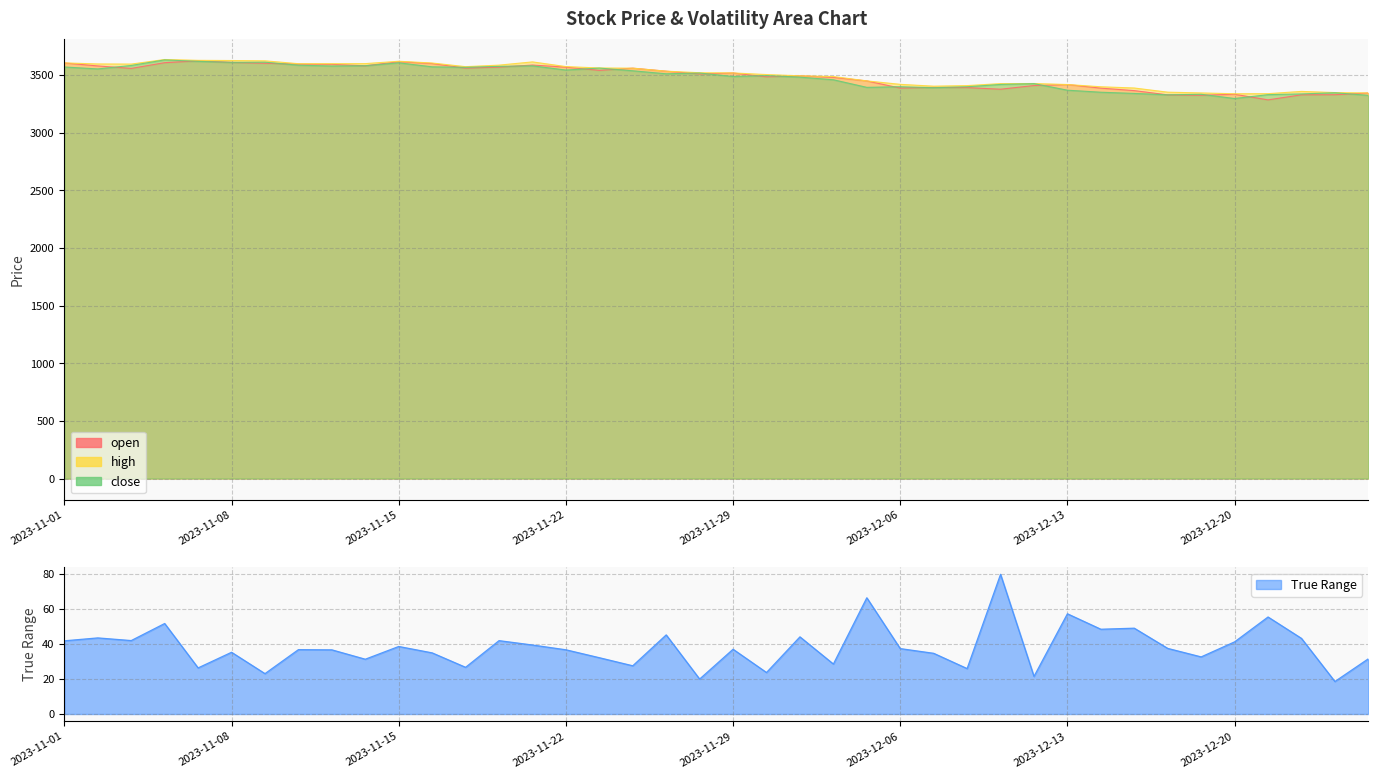

What is the difference between the second highest and minimum values in the close series?

322.3